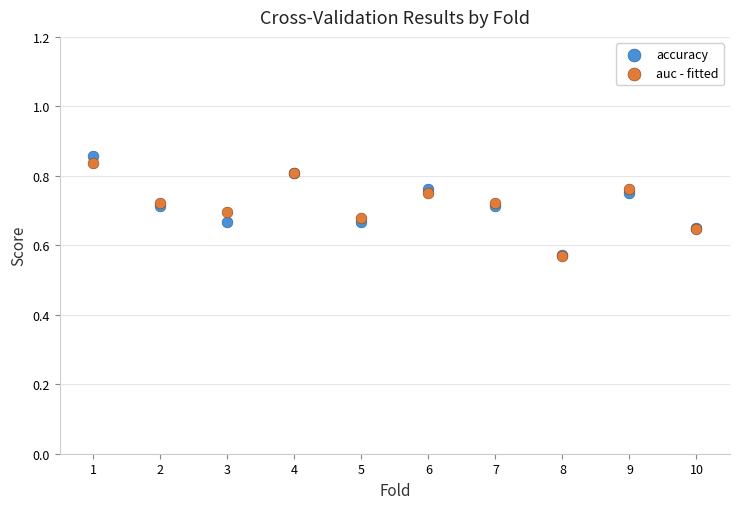

Which series has the widest spread of Y values?

accuracy